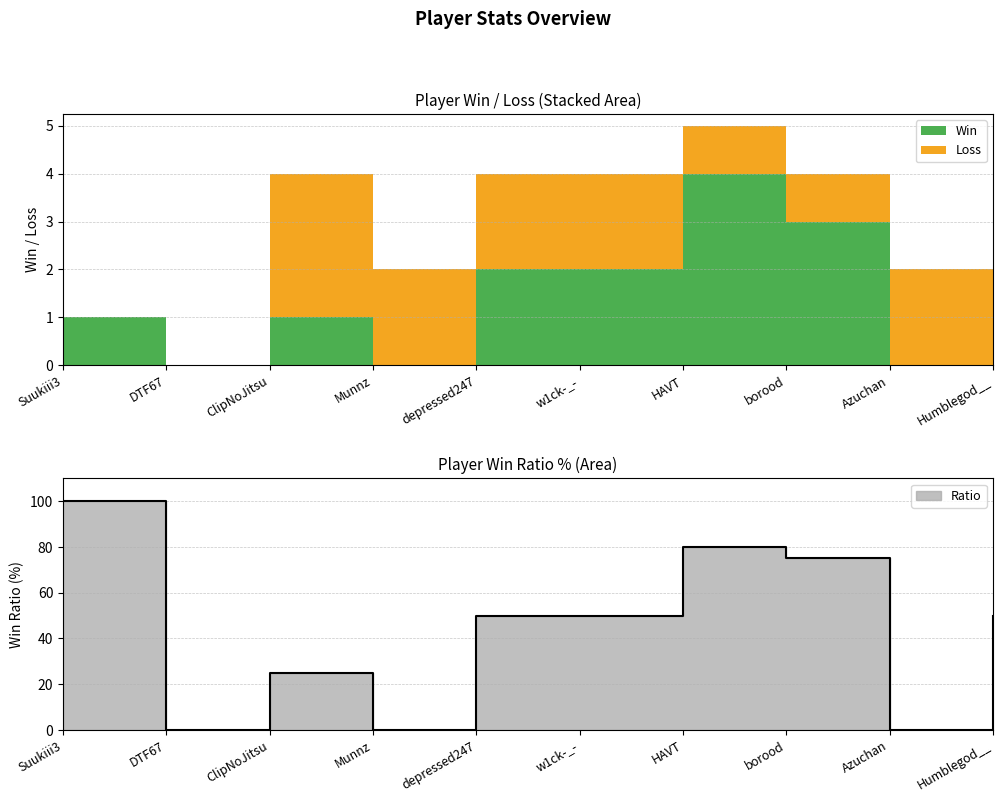

How many interior local peaks does the Loss series have?

2